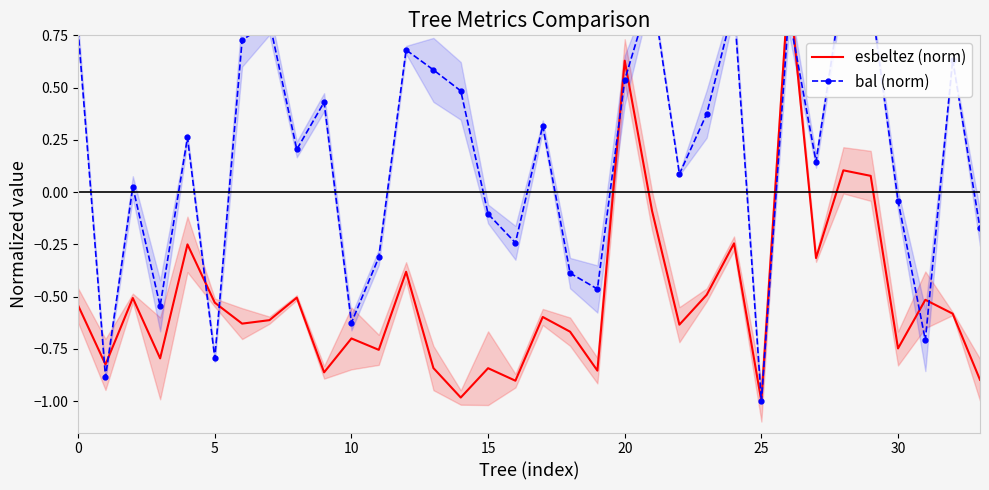

What are all the series names shown in the legend?

esbeltez (norm), bal (norm)